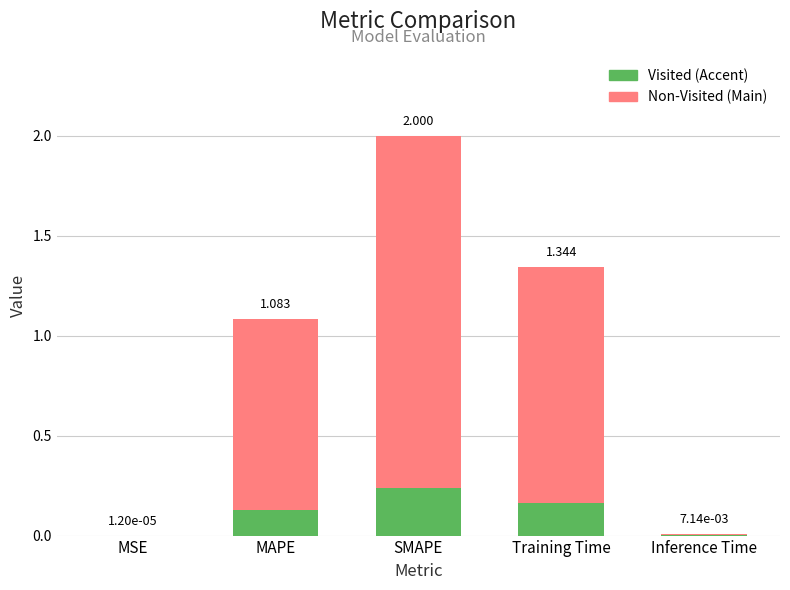

True or false: the data shows 0.0 at MSE.

False